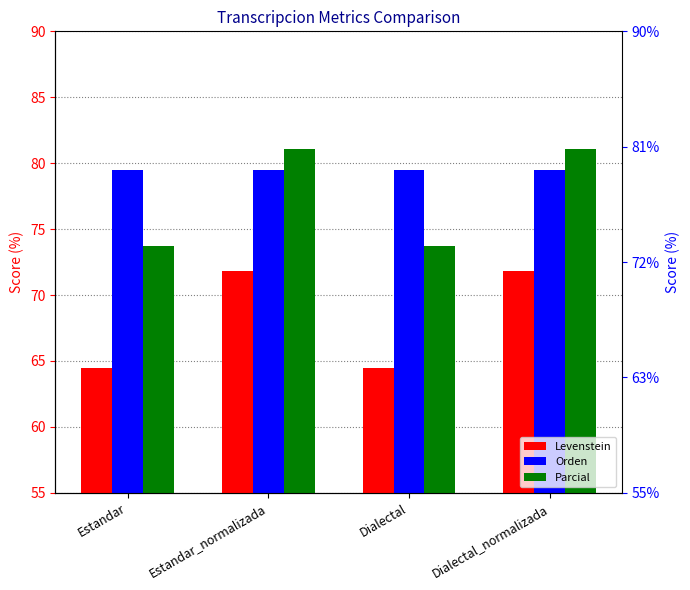

Between Estandar and Dialectal_normalizada, which is larger?

Dialectal_normalizada